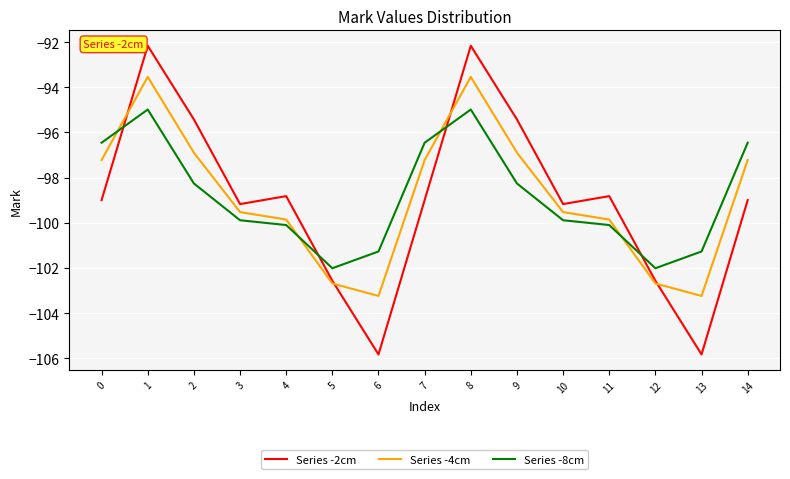

Read the Series -2cm value at 8.

-92.2